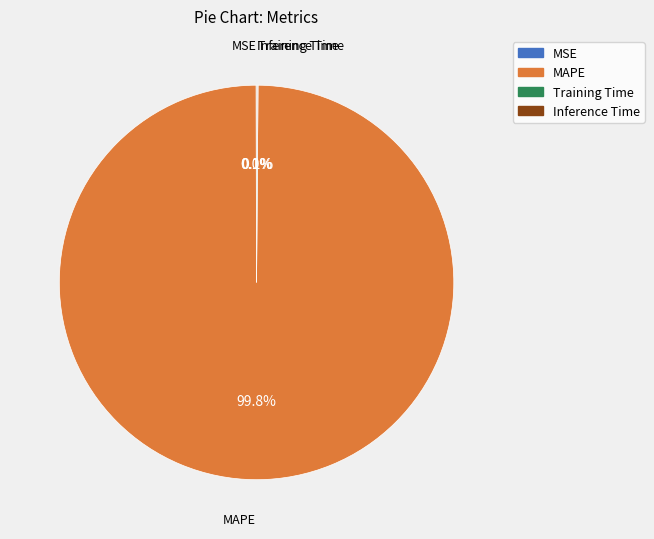

Which slice is the largest?

MAPE